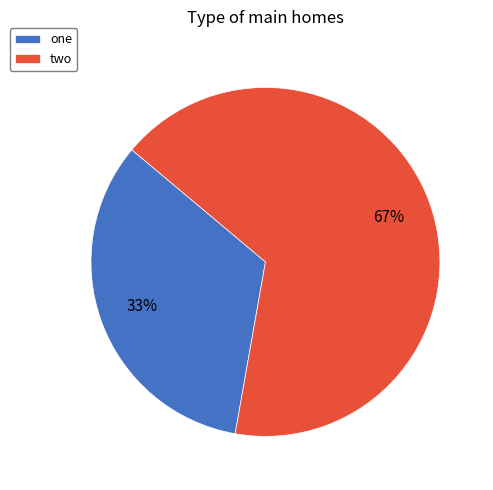

Which slice is the largest?

two